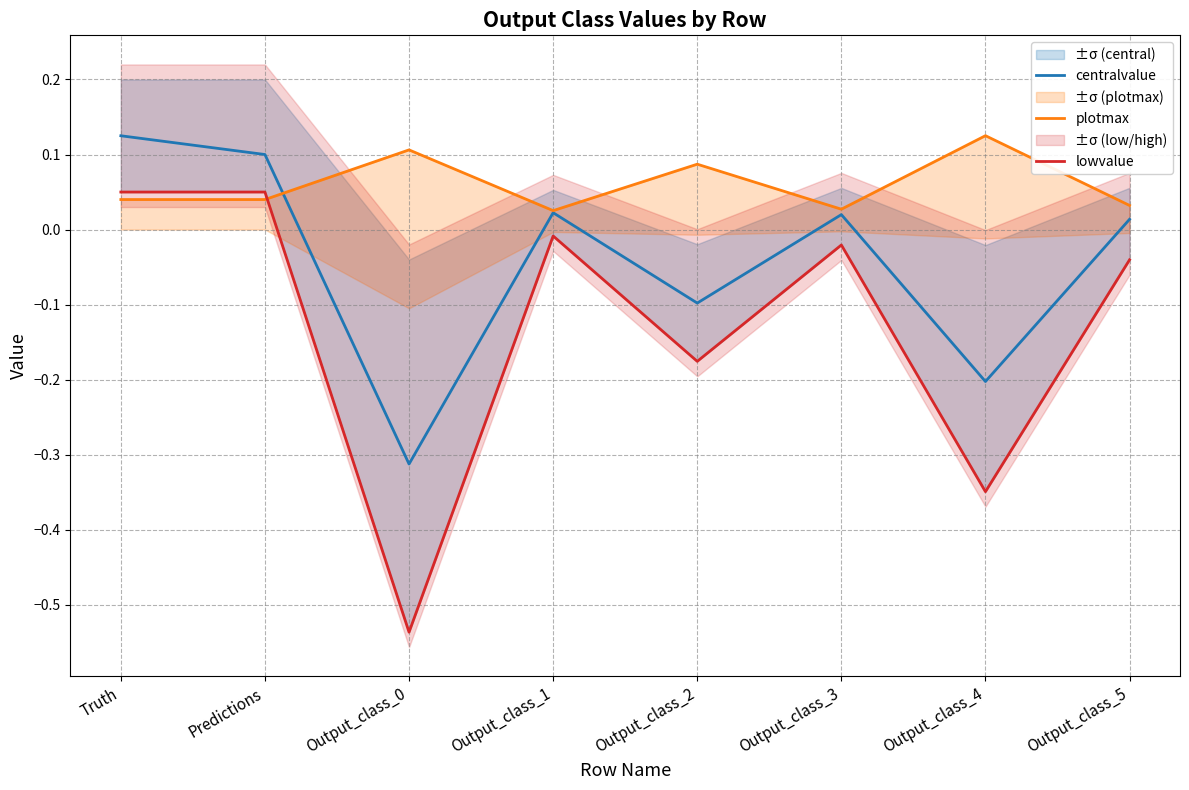

True or false: lowvalue has more than 1 points higher than both neighbors.

True